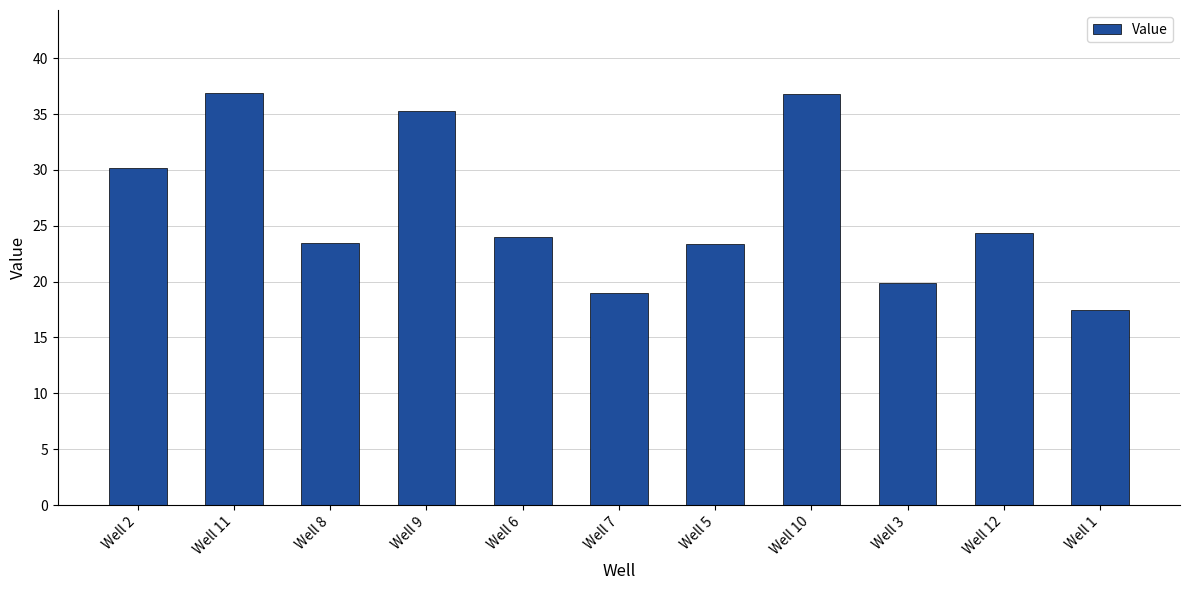

Where does the data first go above 23?

Well 2